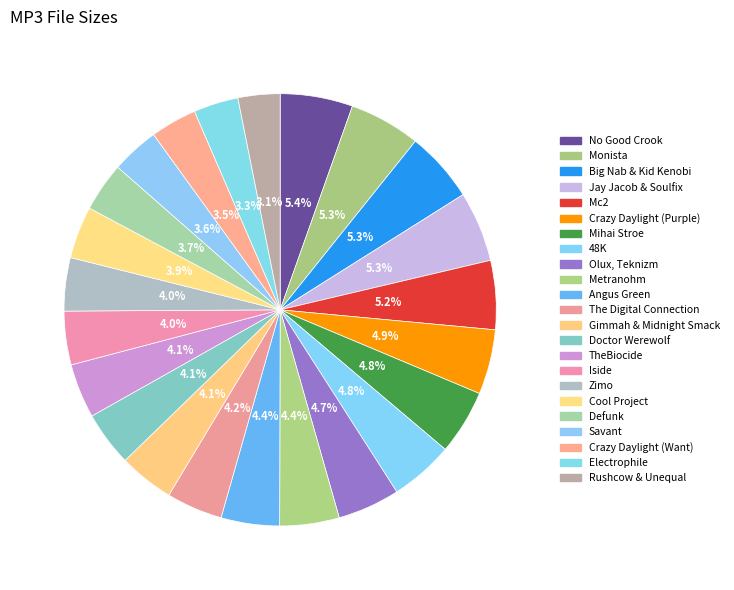

The Mc2 slice represents 1% of the pie. True or false?

False